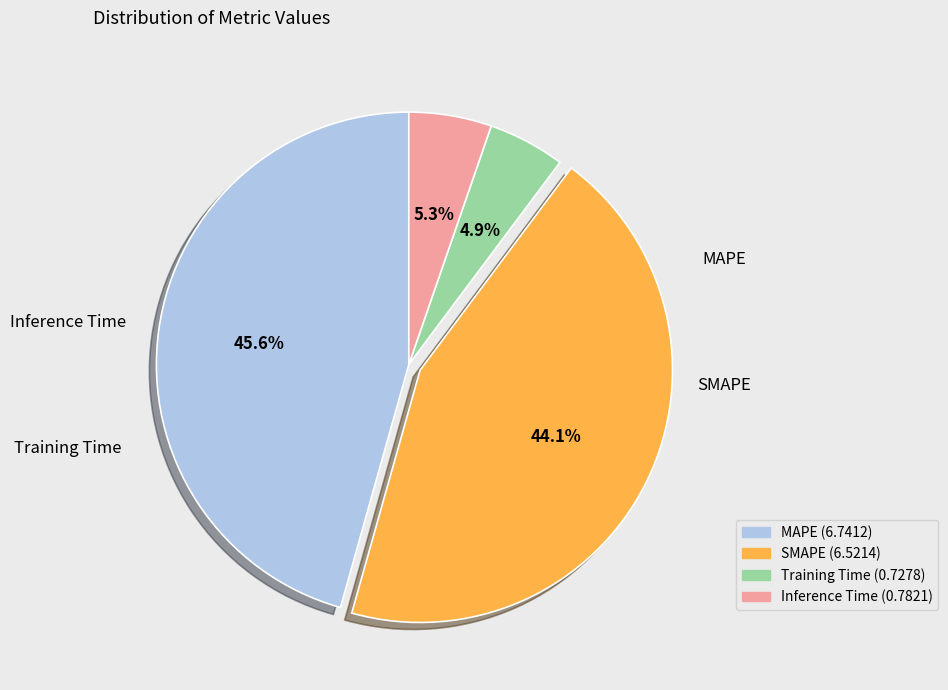

True or false: SMAPE accounts for 44% of the total.

True